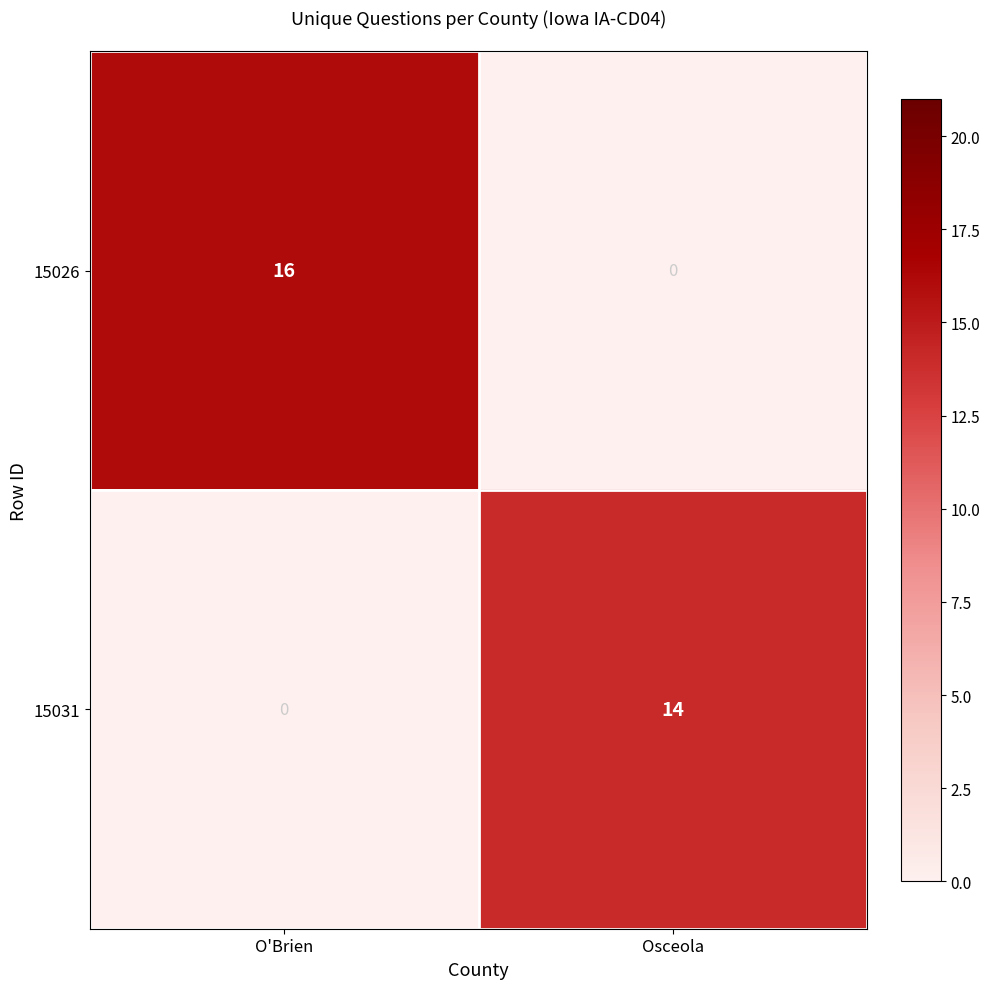

Rank the series by their average value, from highest to lowest.

15026, 15031